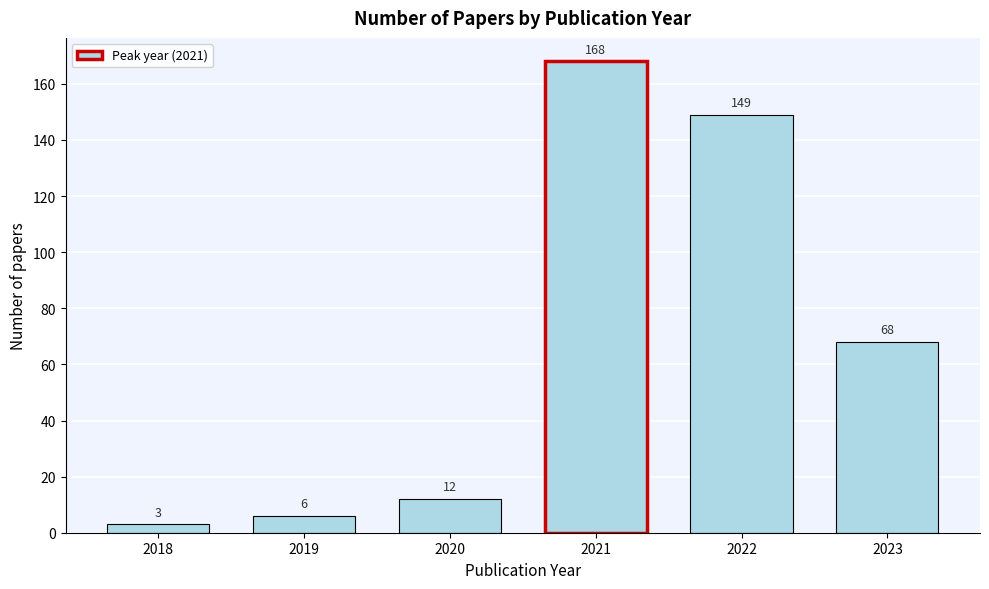

Reading left to right, transcribe all the data shown in this chart.

2018=3	2019=6	2020=12	2021=168	2022=149	2023=68